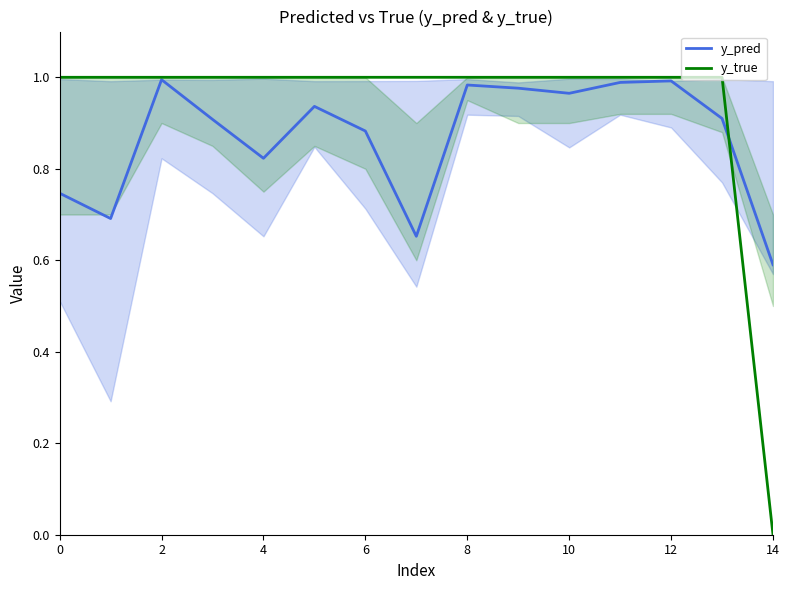

What is the sum of the y_true values at 13 and 8?

2.0